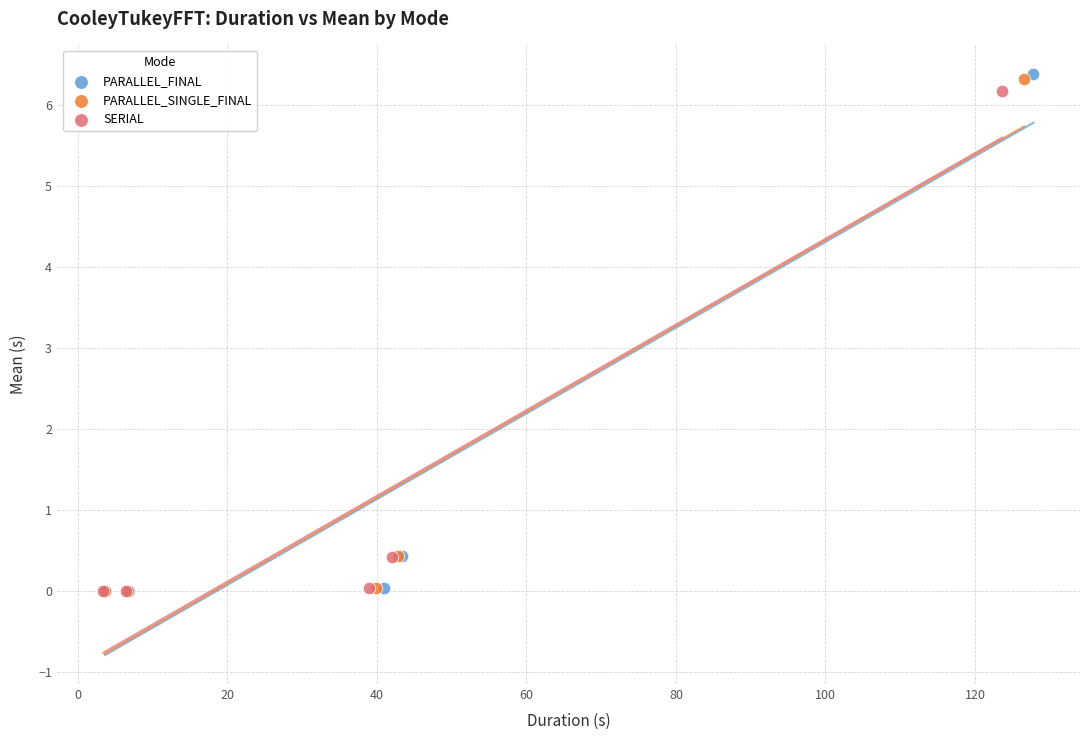

Which series has the widest spread of Y values?

PARALLEL_FINAL